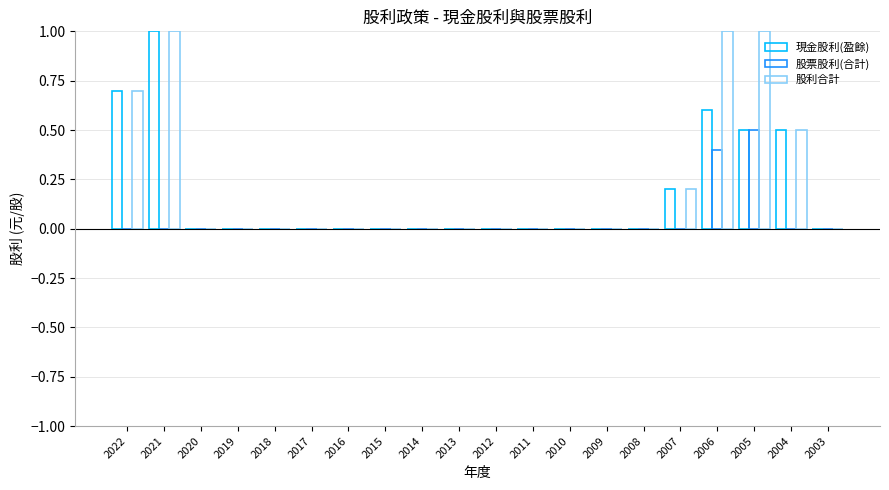

Rank the series by their maximum value, from lowest to highest.

股票股利(合計), 現金股利(盈餘), 股利合計